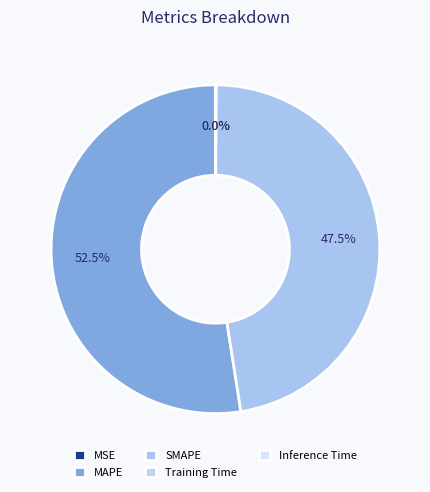

To the nearest percent, what percentage of the pie is MAPE?

52%